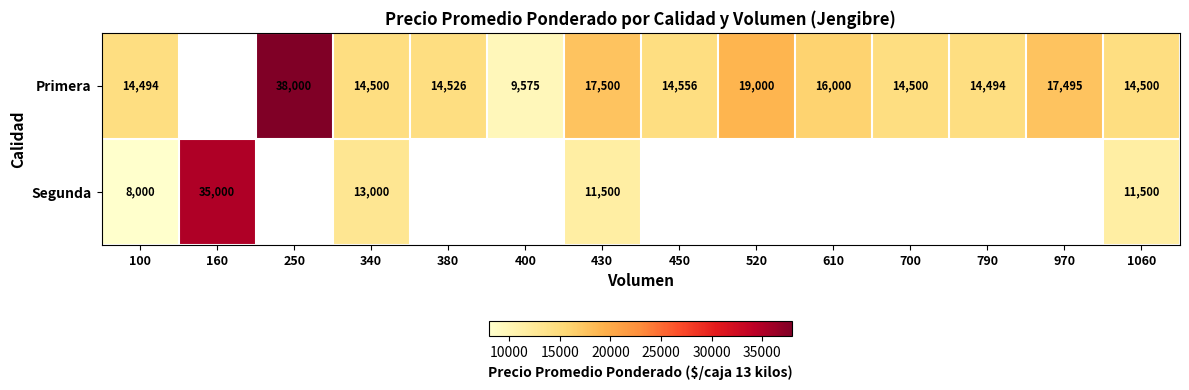

Which series changed the most between 430 and 1060?

Primera